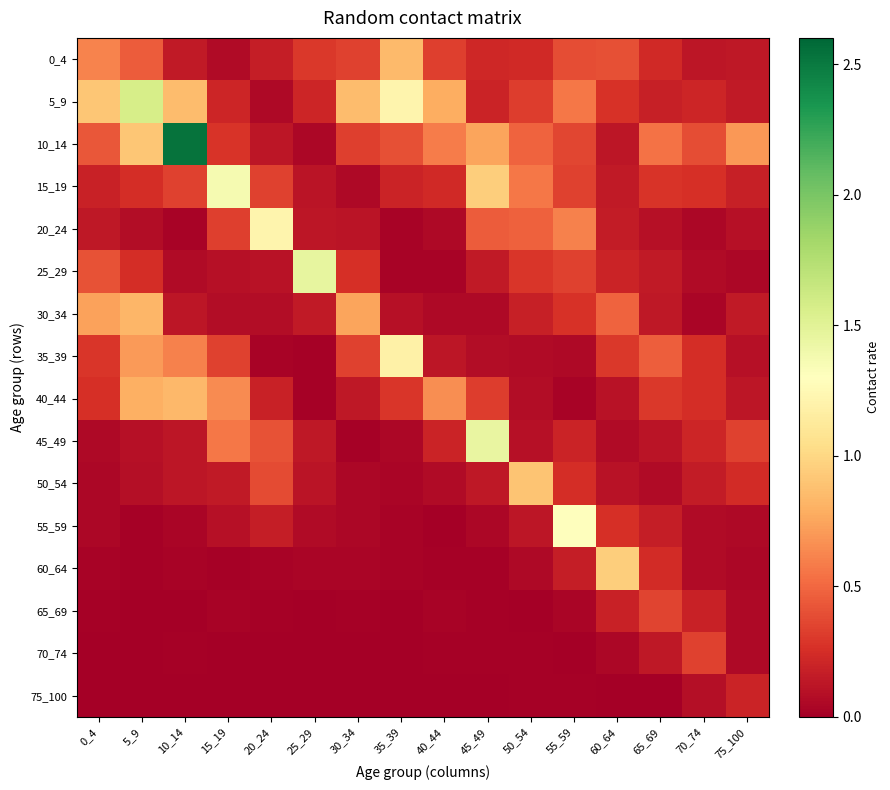

Rank the series by their maximum value, from lowest to highest.

75_100, 70_74, 65_69, 30_34, 40_44, 0_4, 50_54, 60_64, 35_39, 20_24, 55_59, 15_19, 45_49, 25_29, 5_9, 10_14